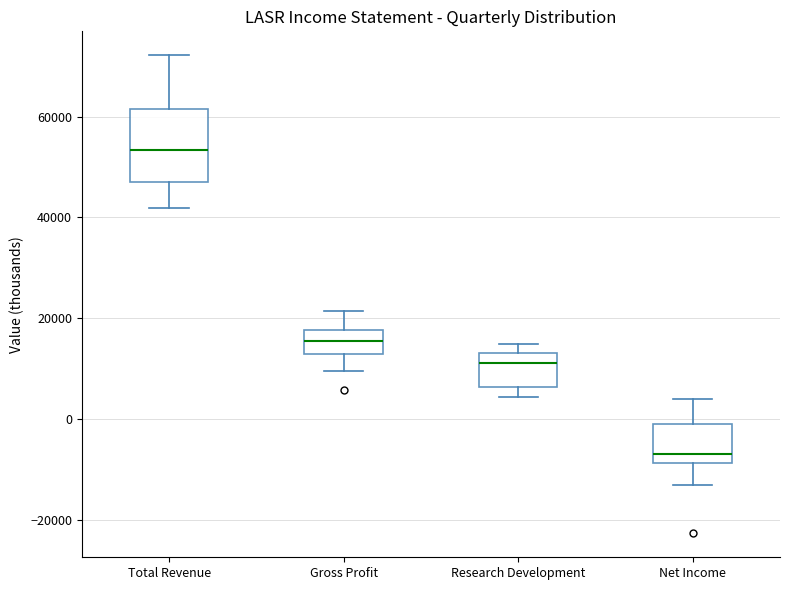

Which box's median line is the lowest?

Net Income